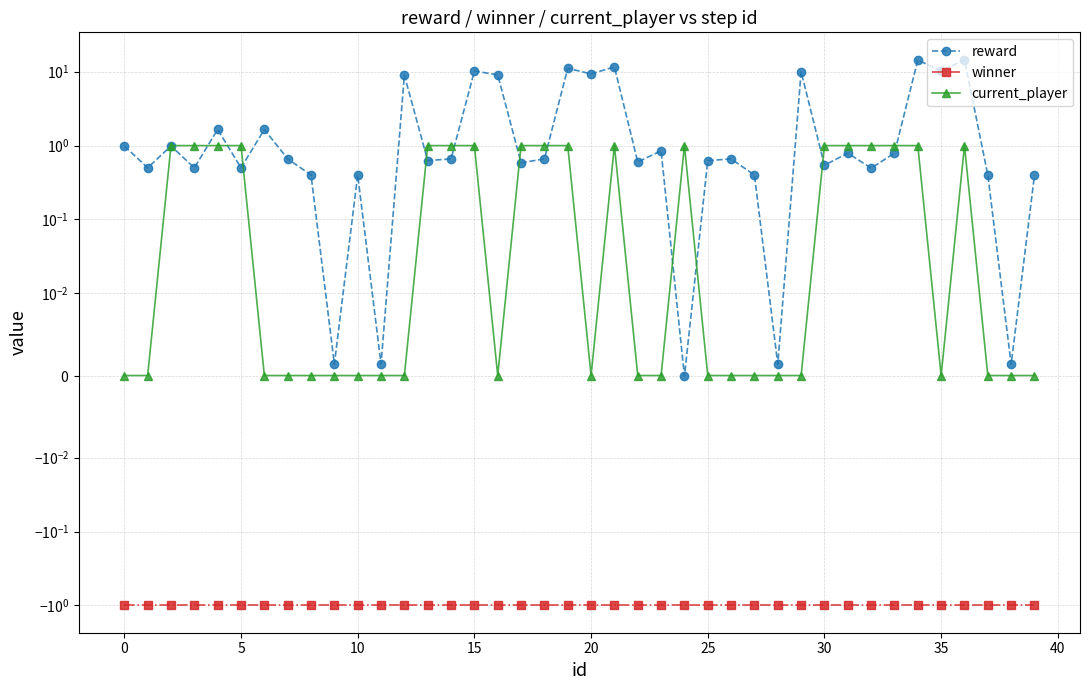

What are all the series names shown in the legend?

reward, winner, current_player